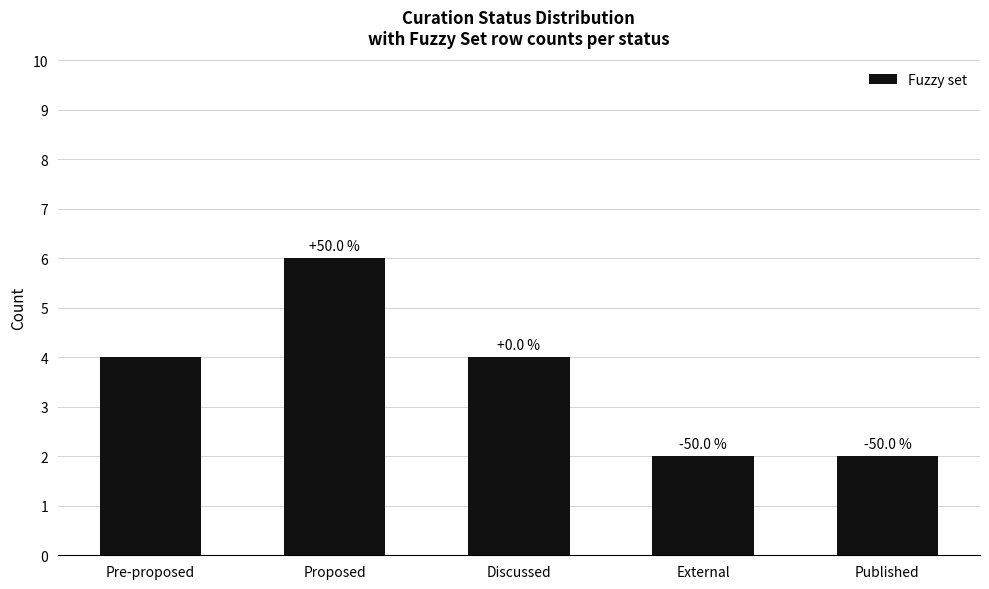

Rank the categories by value from highest to lowest.

Proposed, Pre-proposed, Discussed, External, Published